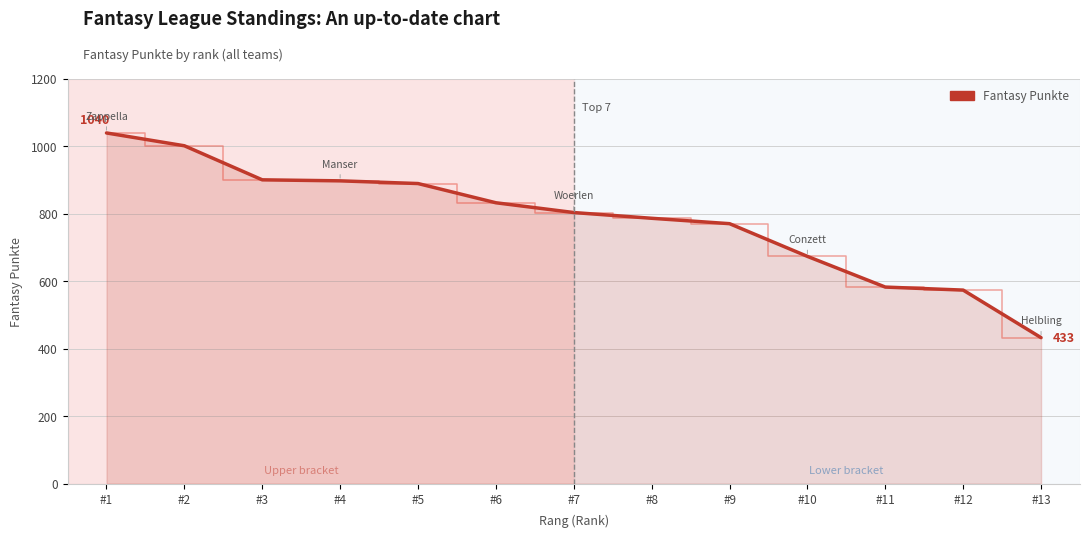

Does the chart display data point markers on the line(s)?

No